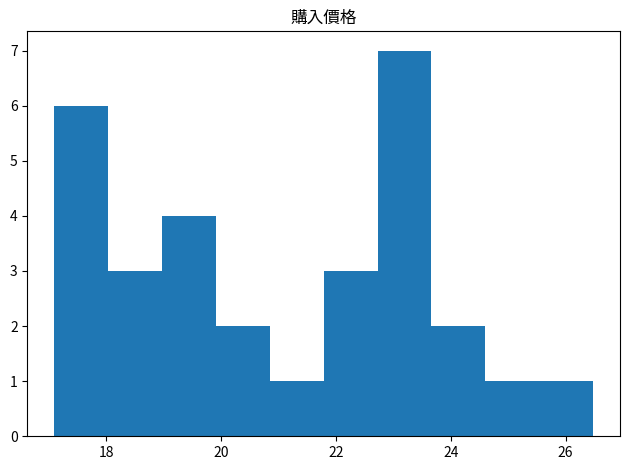

Reading left to right, list every bar in this chart as the range it spans on the x-axis followed by its height. Neither the bar edges nor the heights are printed on the chart, so give them approximately, as read against the axes.

17.2 to 18.0: 6
18.0 to 19.0: 3
19.0 to 20.0: 4
20.0 to 20.8: 2
20.8 to 21.8: 1
21.8 to 22.8: 3
22.8 to 23.6: 7
23.6 to 24.6: 2
24.6 to 25.6: 1
25.6 to 26.4: 1